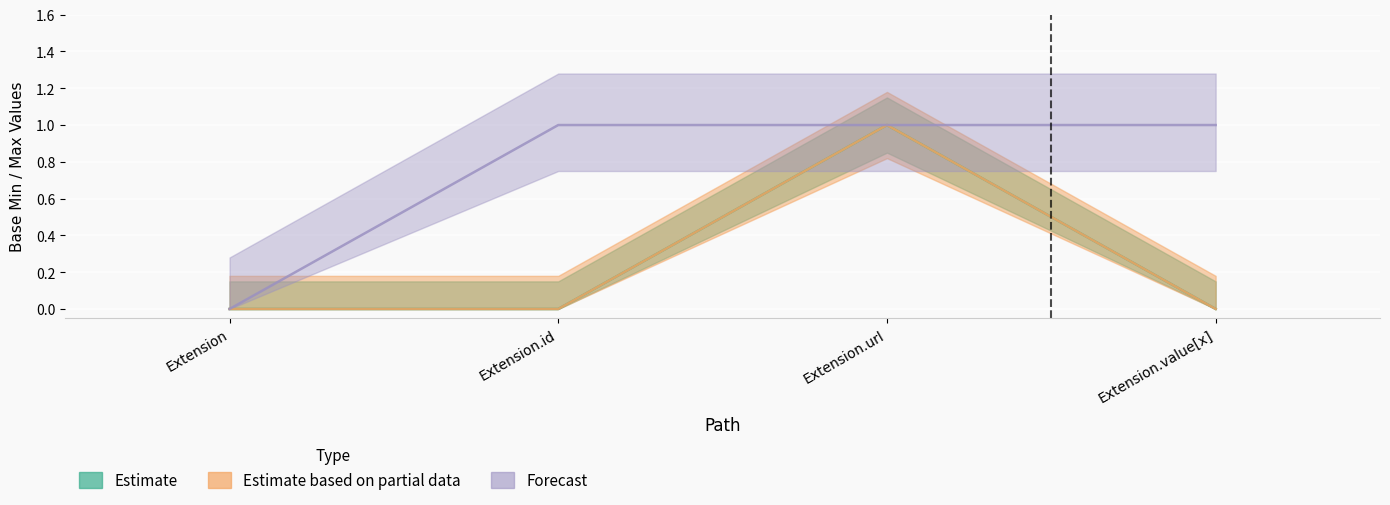

Which category has the highest value in the Estimate series?

Extension.url